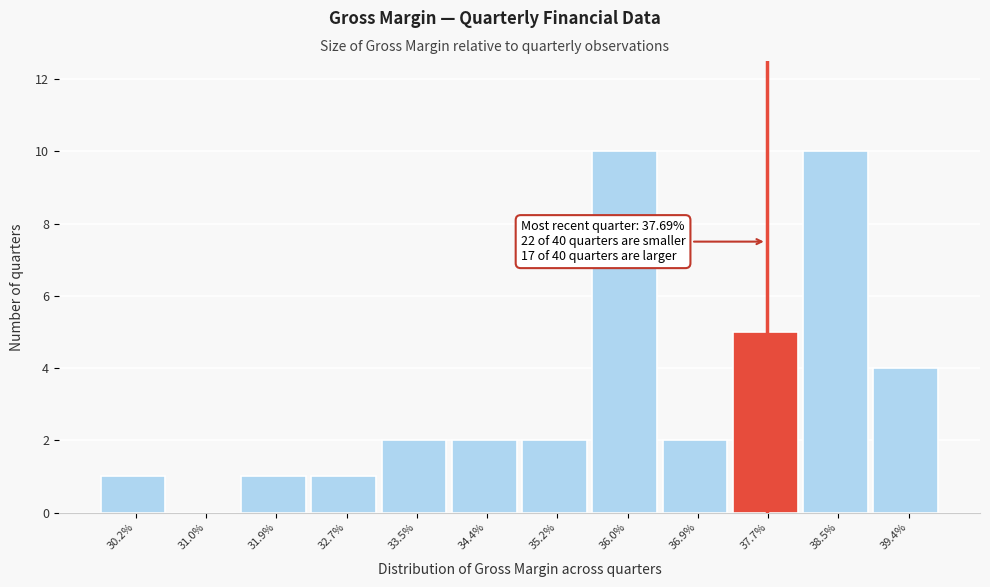

Reading right to left, transcribe all the data shown in this chart.

39.4%=4	38.5%=10	37.7%=5	36.9%=2	36.0%=10	35.2%=2	34.4%=2	33.5%=2	32.7%=1	31.9%=1	31.0%=0	30.2%=1